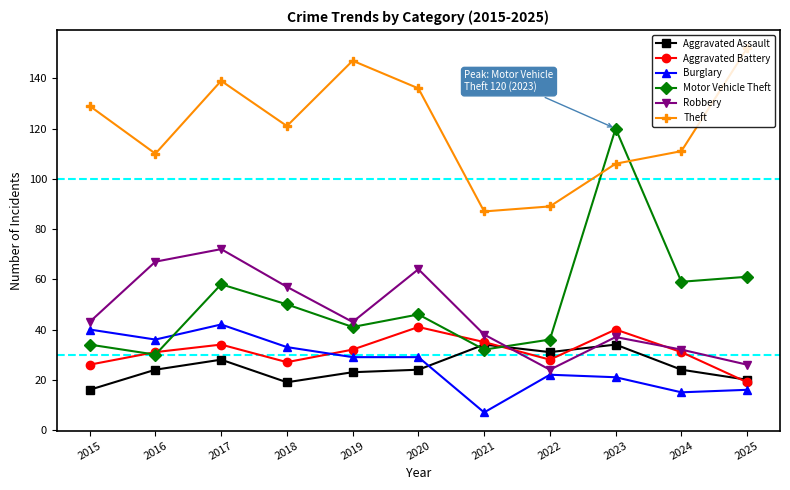

What value does the Theft series have at 2019?

147